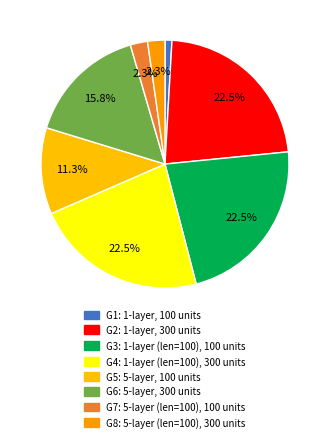

Does any single category account for the majority?

No